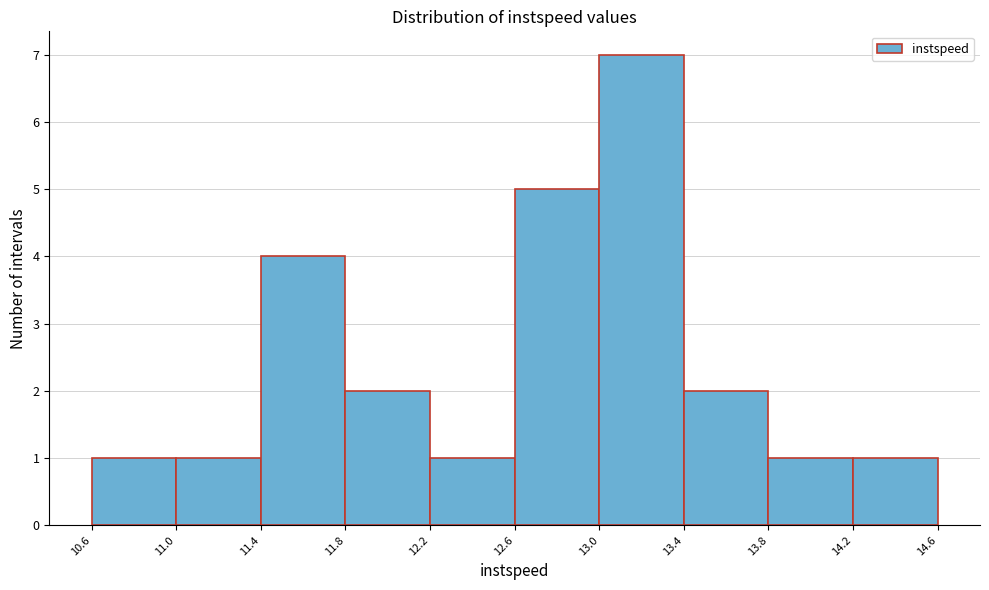

Reading left to right, transcribe this chart: for each bar, give the range it covers on the x-axis and its height. The values are not printed on the chart, so give them approximately, as read against the axis.

10.6 to 11.0: 1
11.0 to 11.4: 1
11.4 to 11.8: 4
11.8 to 12.2: 2
12.2 to 12.6: 1
12.6 to 13.0: 5
13.0 to 13.4: 7
13.4 to 13.8: 2
13.8 to 14.2: 1
14.2 to 14.6: 1